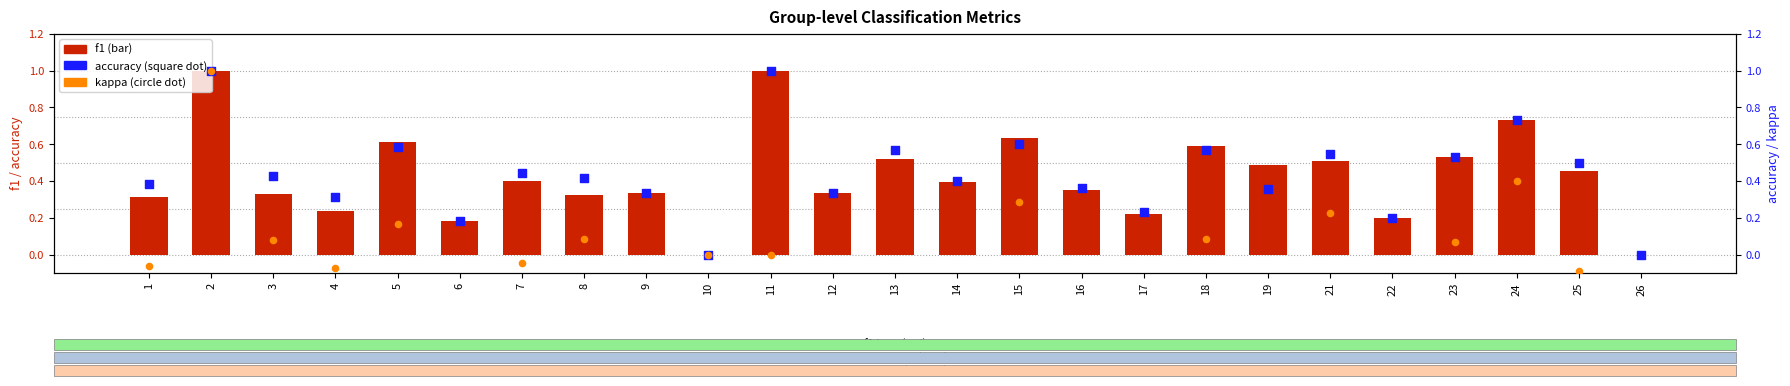

Is the value of kappa at 16 greater than the value of f1 at 1?

No